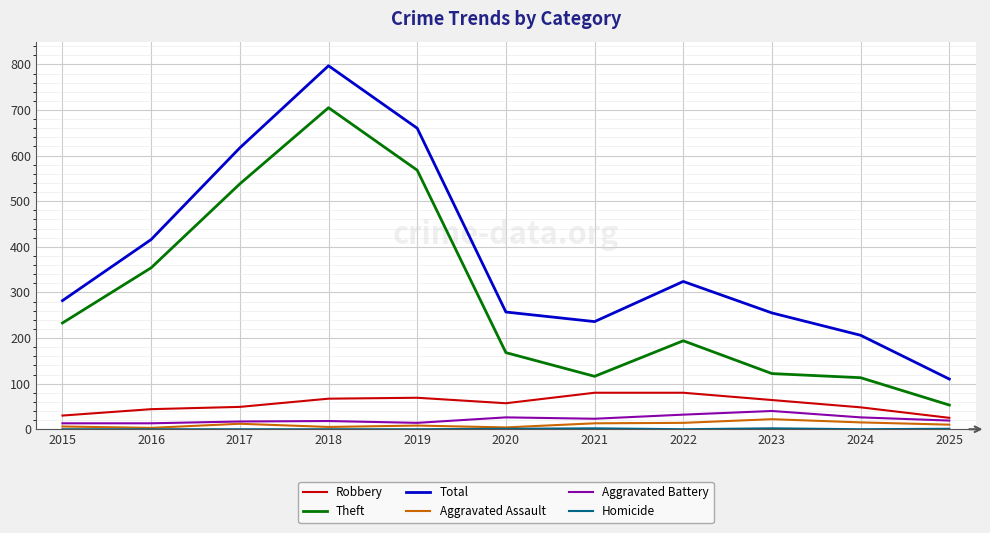

At how many categories does at least one series exceed 292?

5